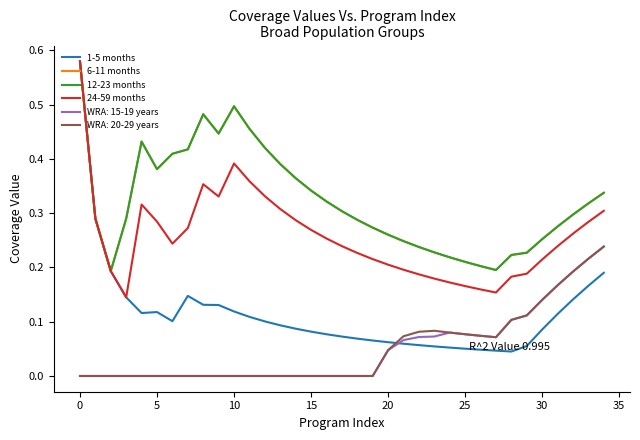

What is the difference between the maximum and second lowest values in the 6-11 months series?

0.4